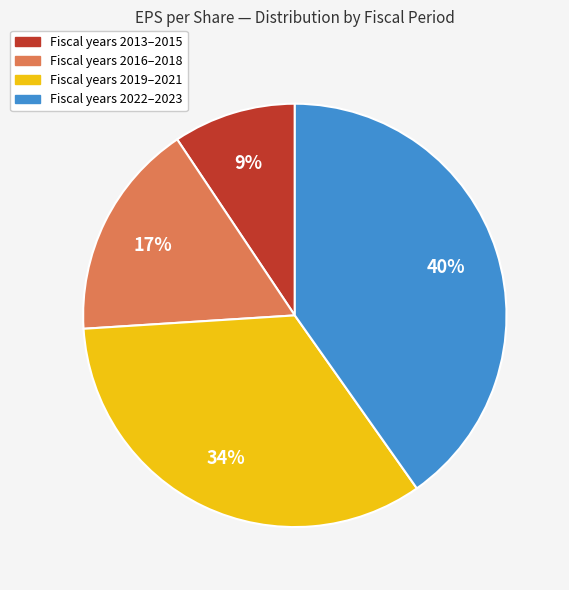

Combined, do Fiscal years 2016–2018 and Fiscal years 2013–2015 account for over 50%?

No